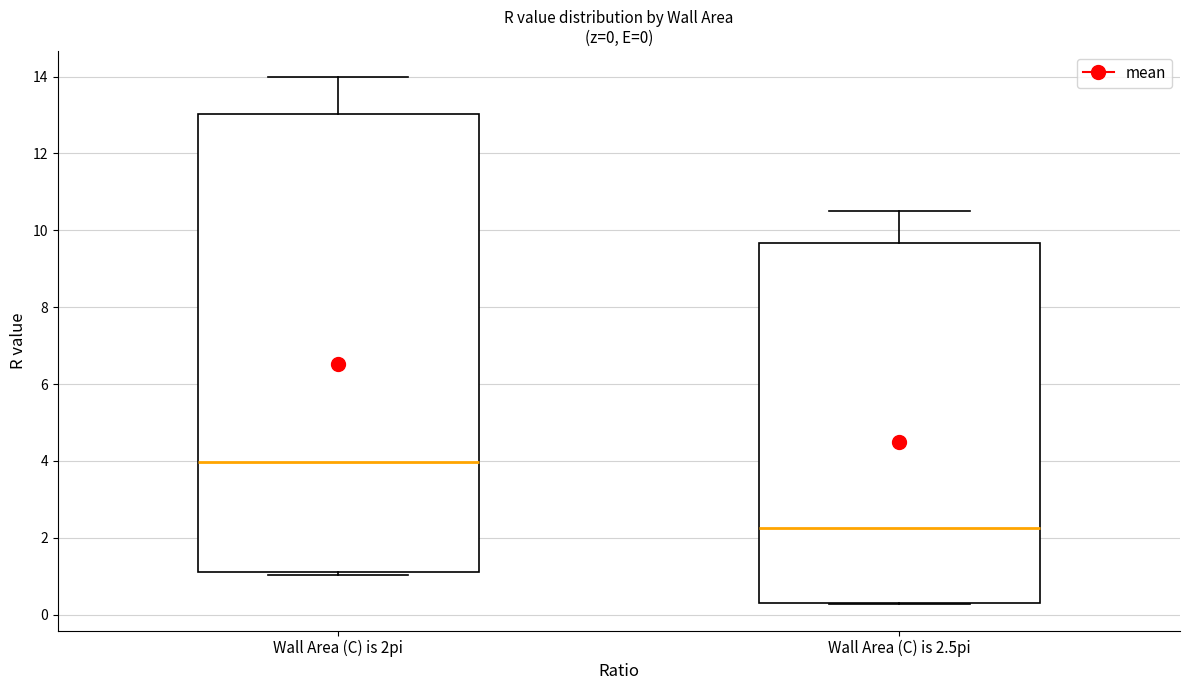

Which box has the lowest median line?

Wall Area (C) is 2.5pi